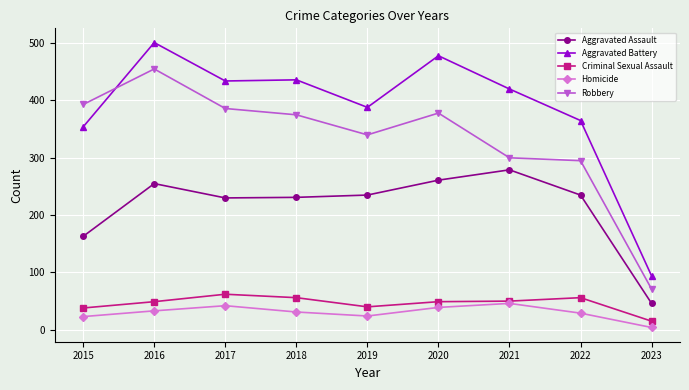

What is the average value of the Aggravated Battery series?

386